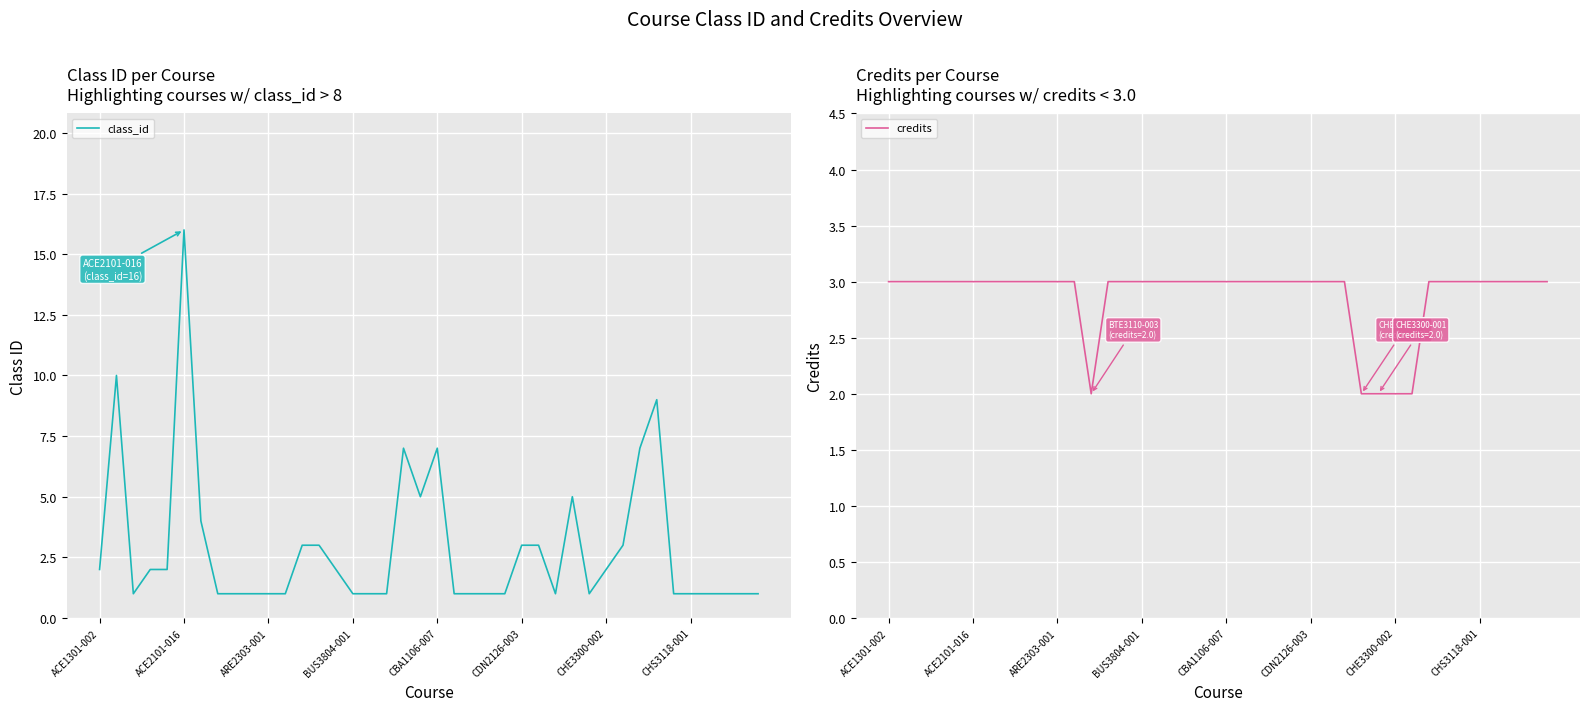

What position from the left is 33?

34